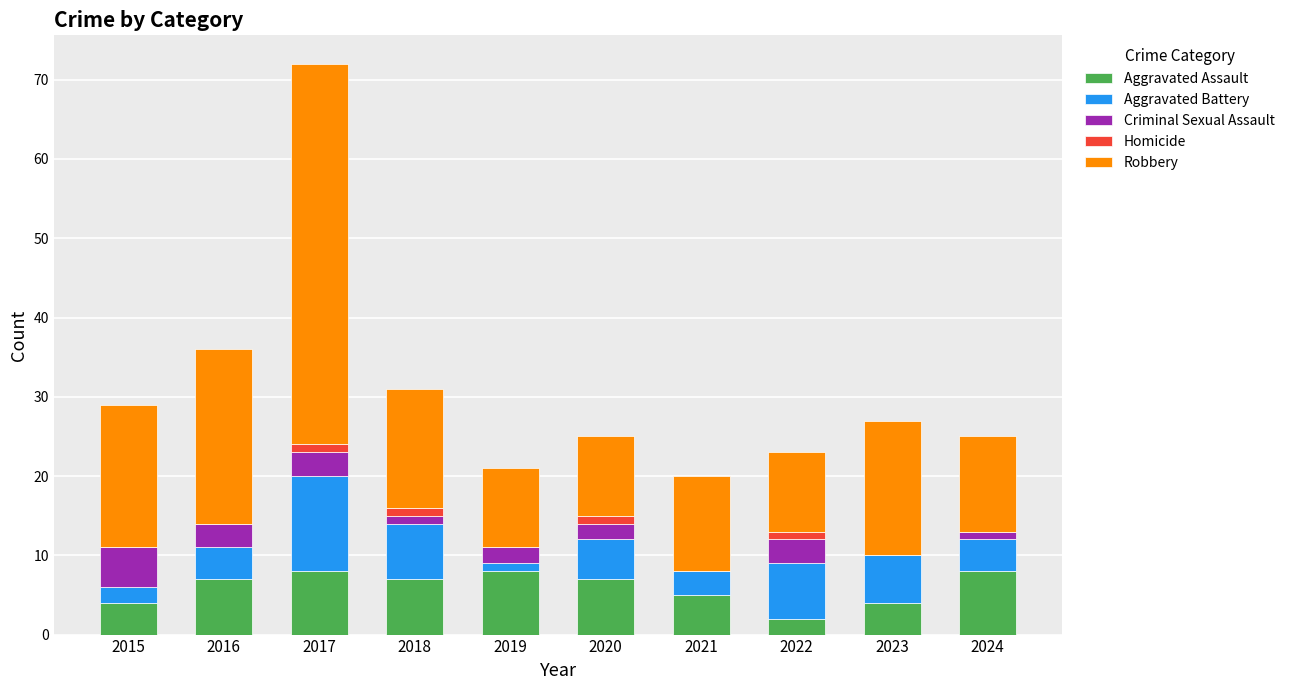

What is the highest value of the Aggravated Assault series?

8